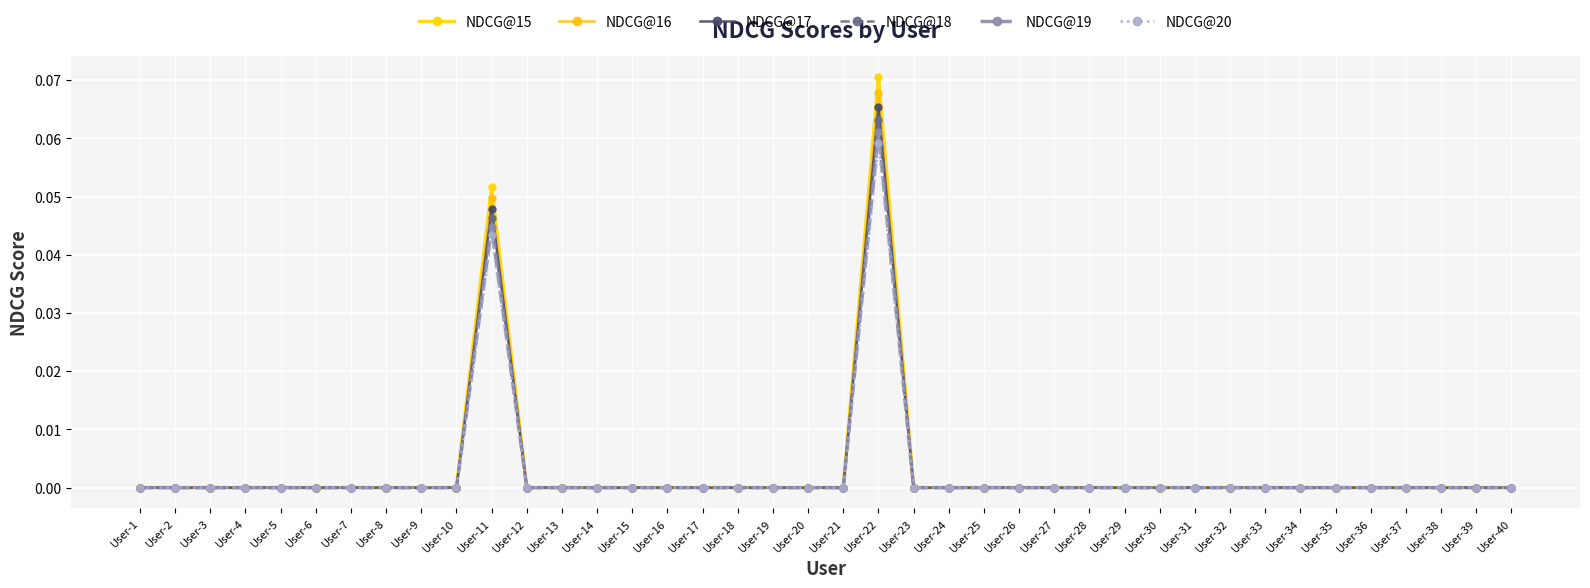

Count the number of categories in the chart.

40